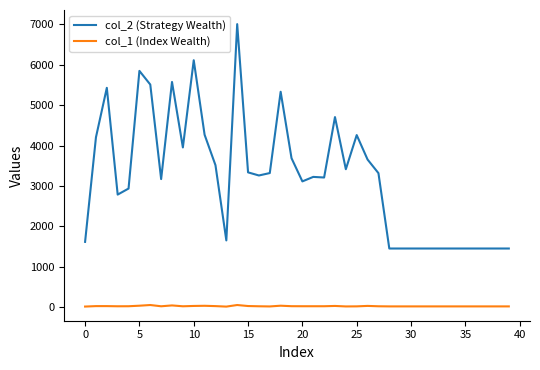

Which series has the largest range (max minus min)?

col_2 (Strategy Wealth)